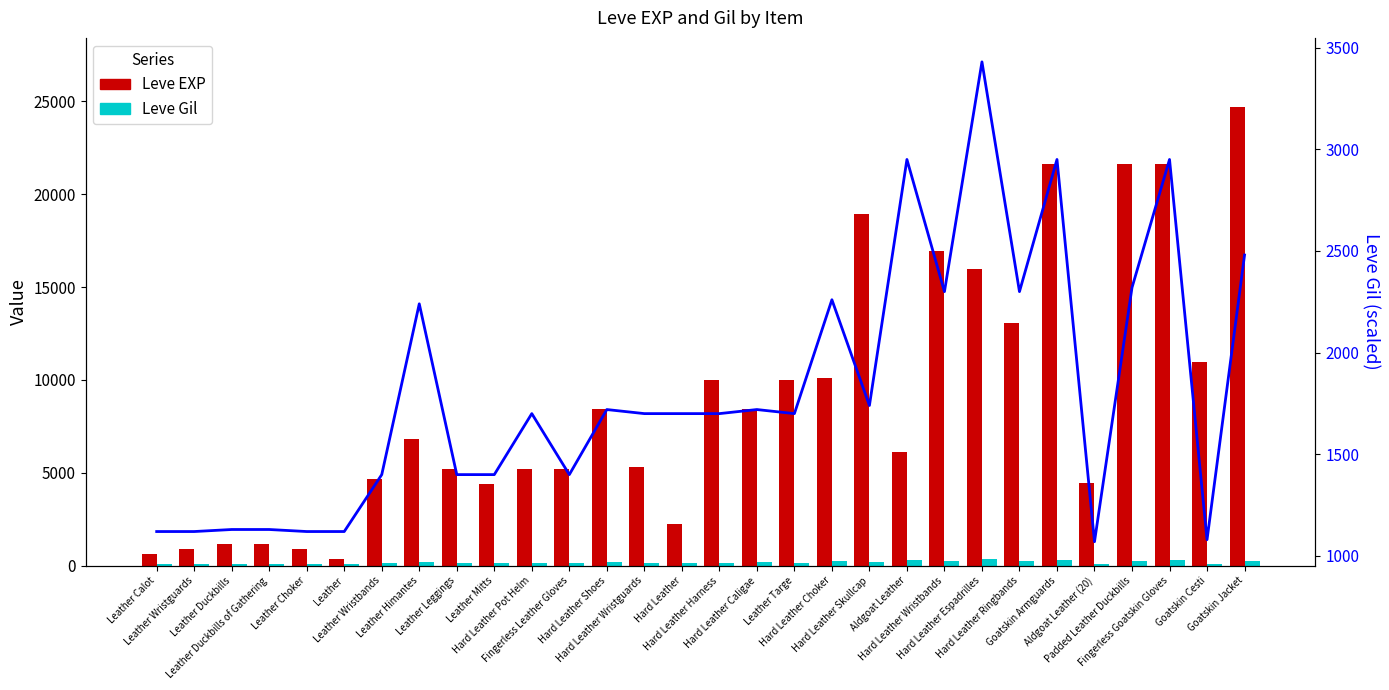

How many groups of bars are there?

30